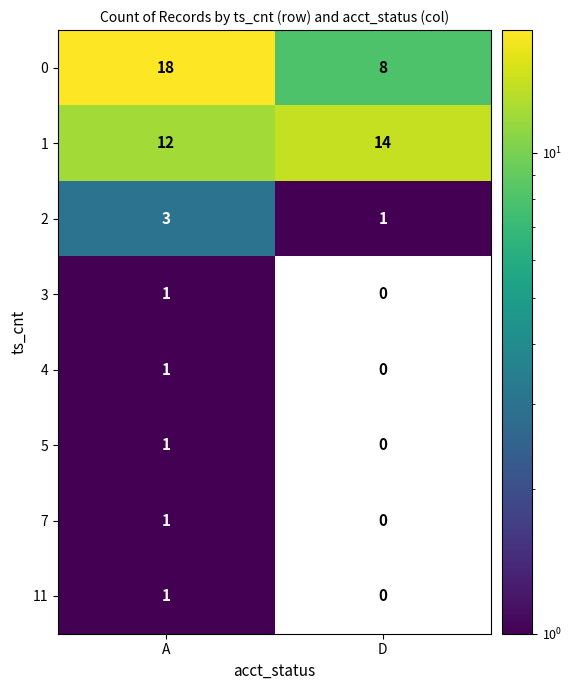

Which category has the lowest value across all series?

D